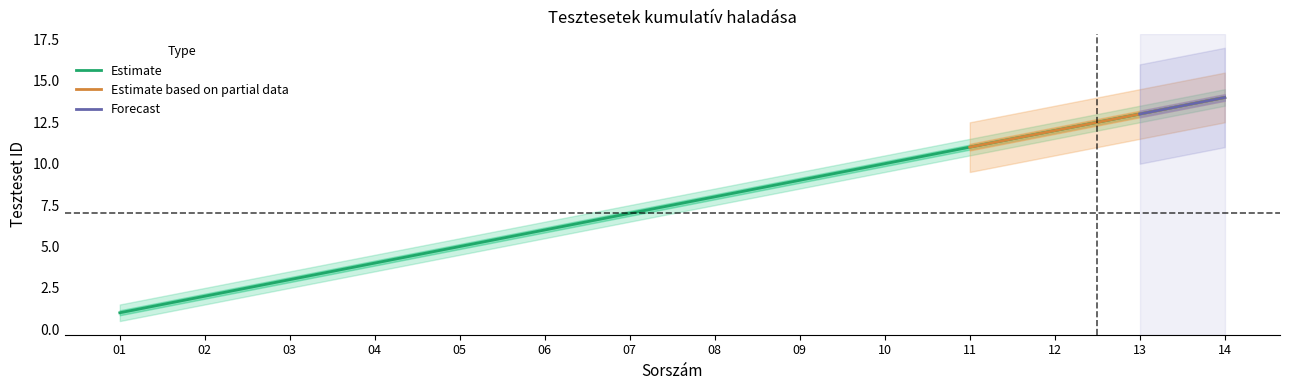

True or false: Estimate has a value of 3 at 02.

False